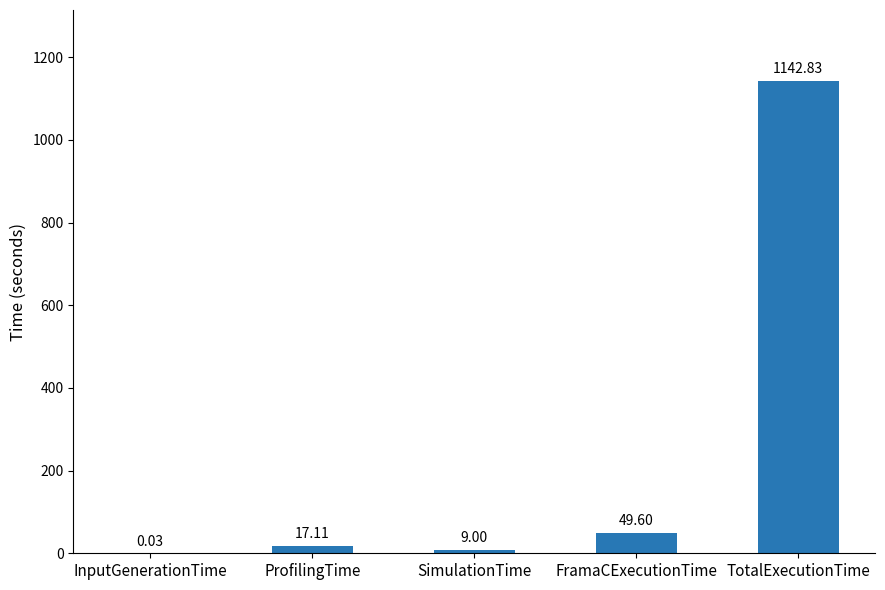

What is the sum of all values?

1218.6